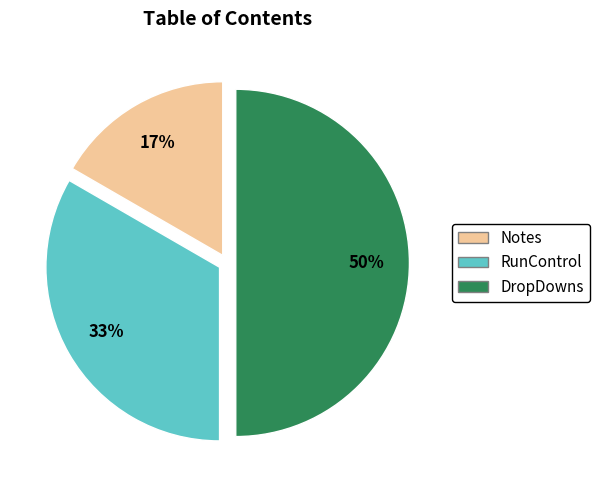

Which category has the smallest portion of the pie?

Notes